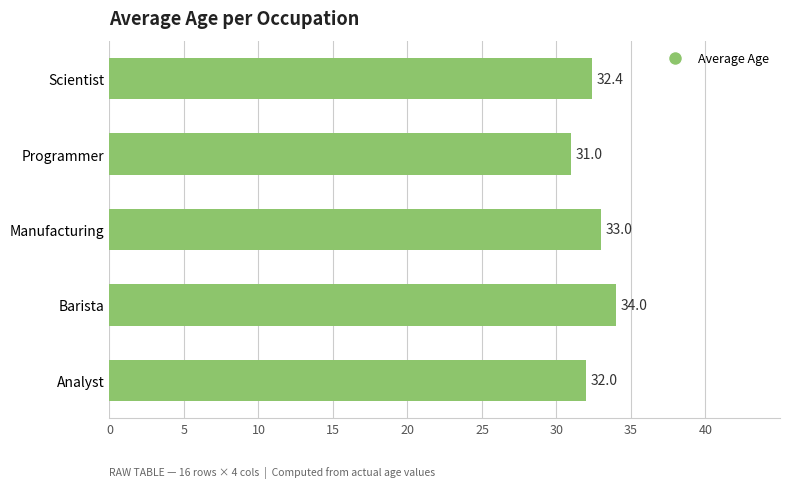

Reading top to bottom, transcribe all the data shown in this chart.

Scientist=32.4	Programmer=31.0	Manufacturing=33.0	Barista=34.0	Analyst=32.0